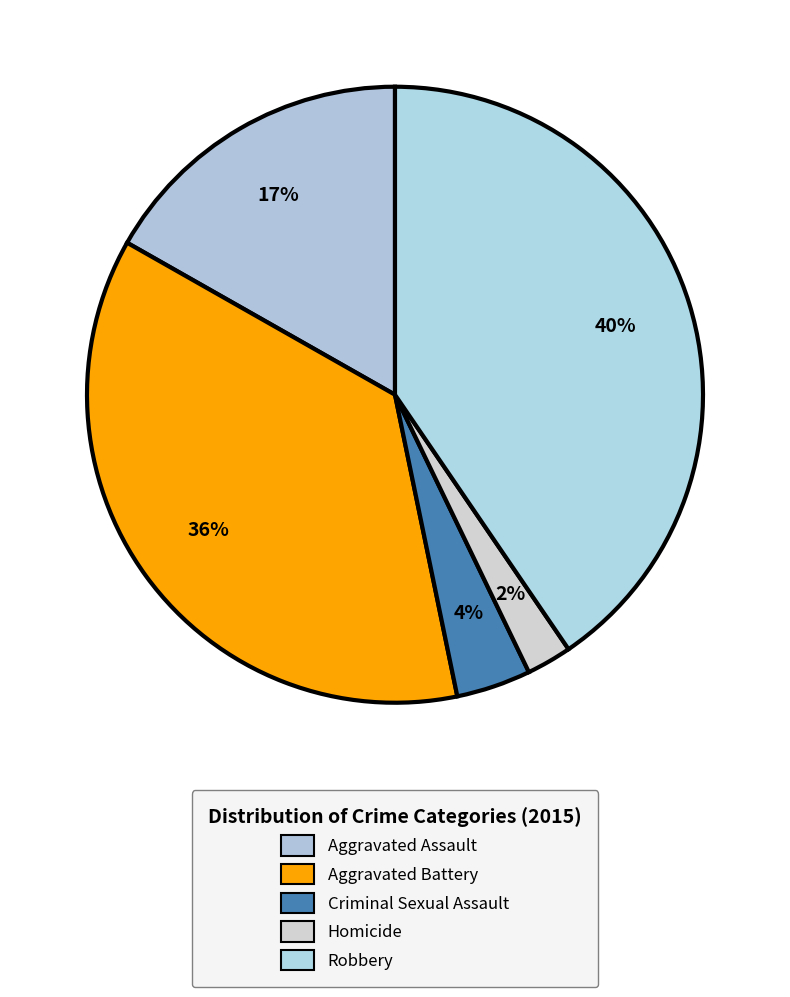

Rank the categories by value from highest to lowest.

Robbery, Aggravated Battery, Aggravated Assault, Criminal Sexual Assault, Homicide